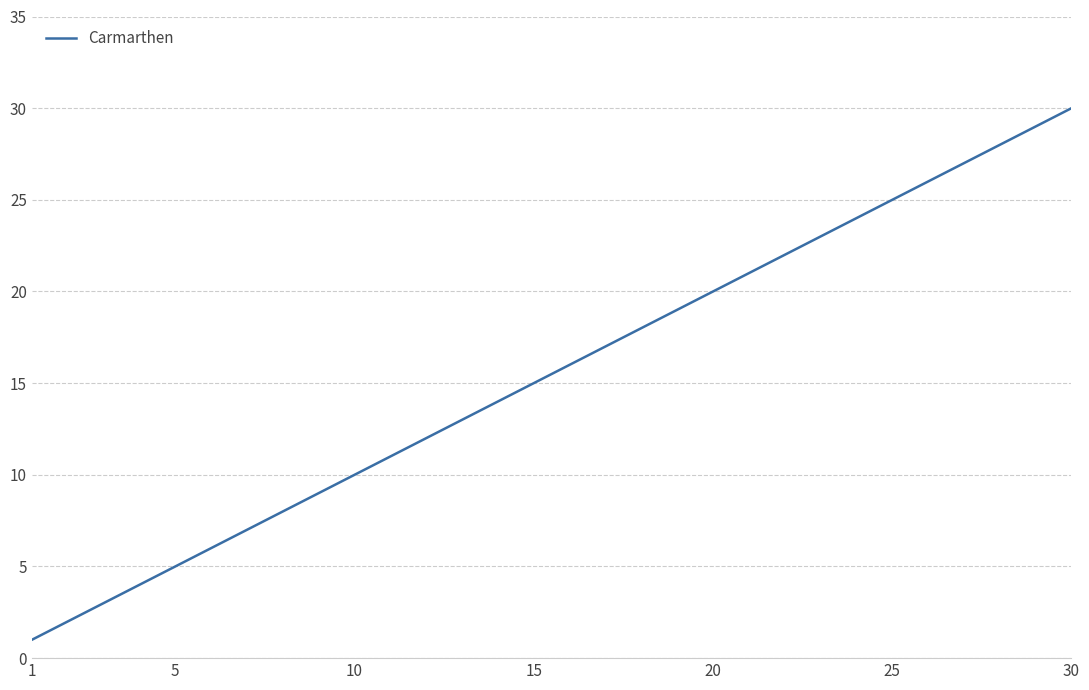

What is the maximum value shown in the chart?

30